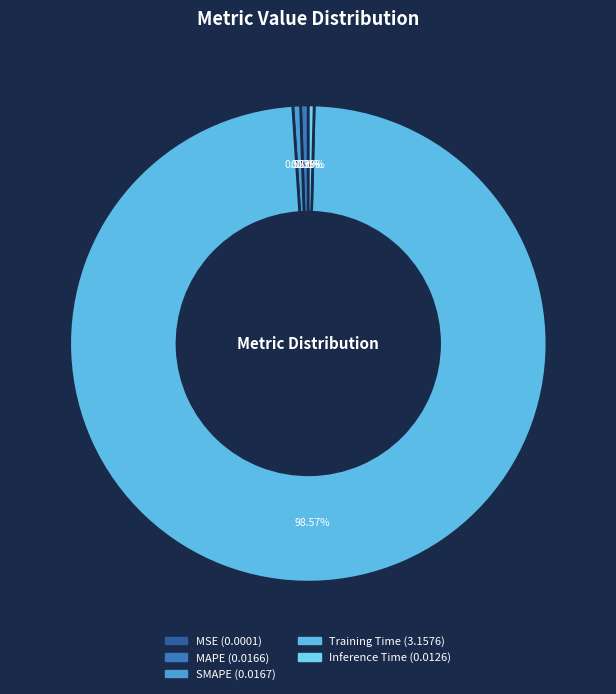

Rank the categories by value from lowest to highest.

MSE, Inference Time, MAPE, SMAPE, Training Time